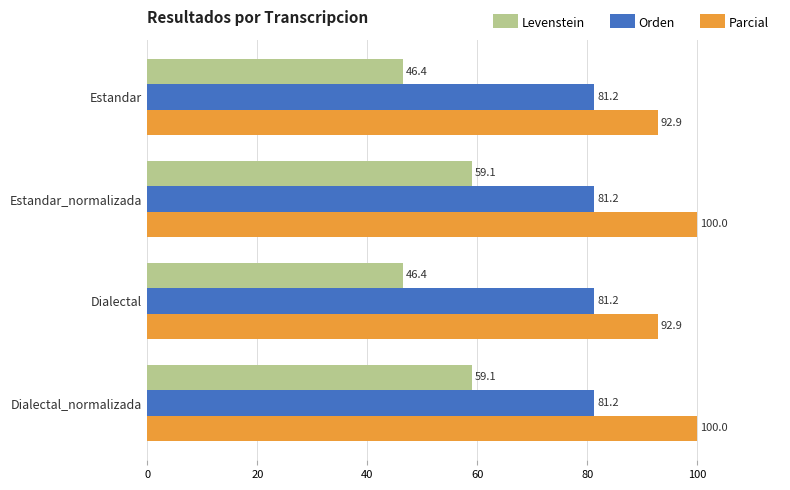

What is the difference between the maximum and minimum values in the Parcial series?

7.1